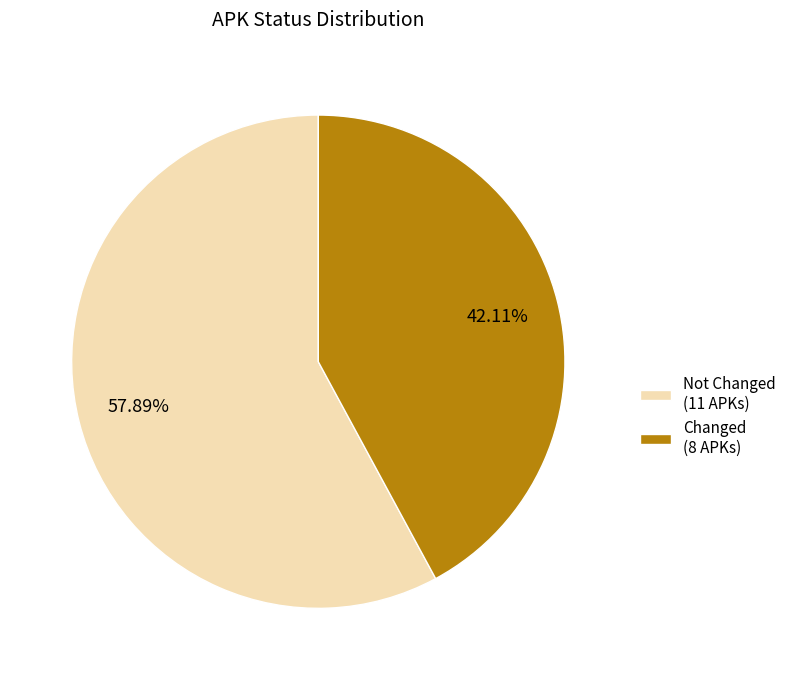

Which has a higher value, Not Changed or Changed?

Not Changed